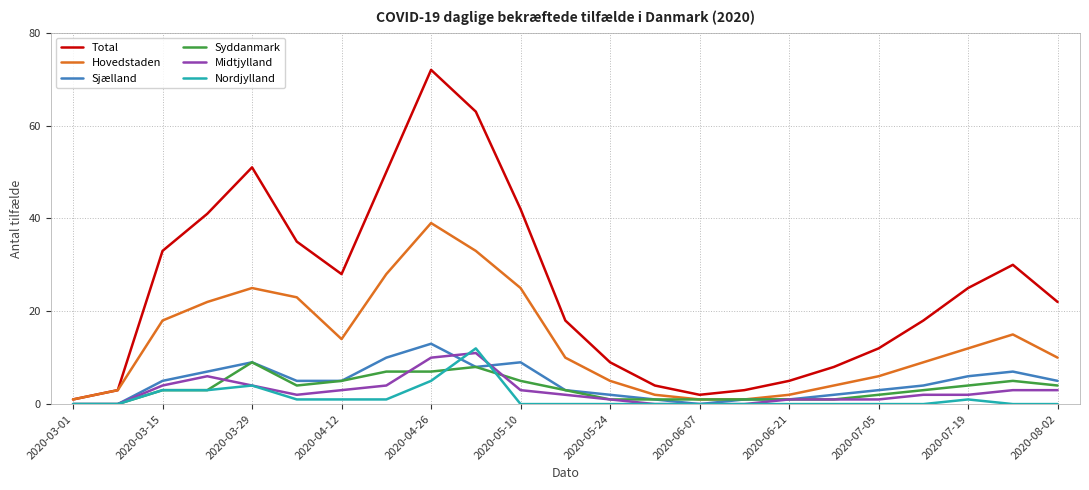

What are all the series names shown in the legend?

Total, Hovedstaden, Sjælland, Syddanmark, Midtjylland, Nordjylland